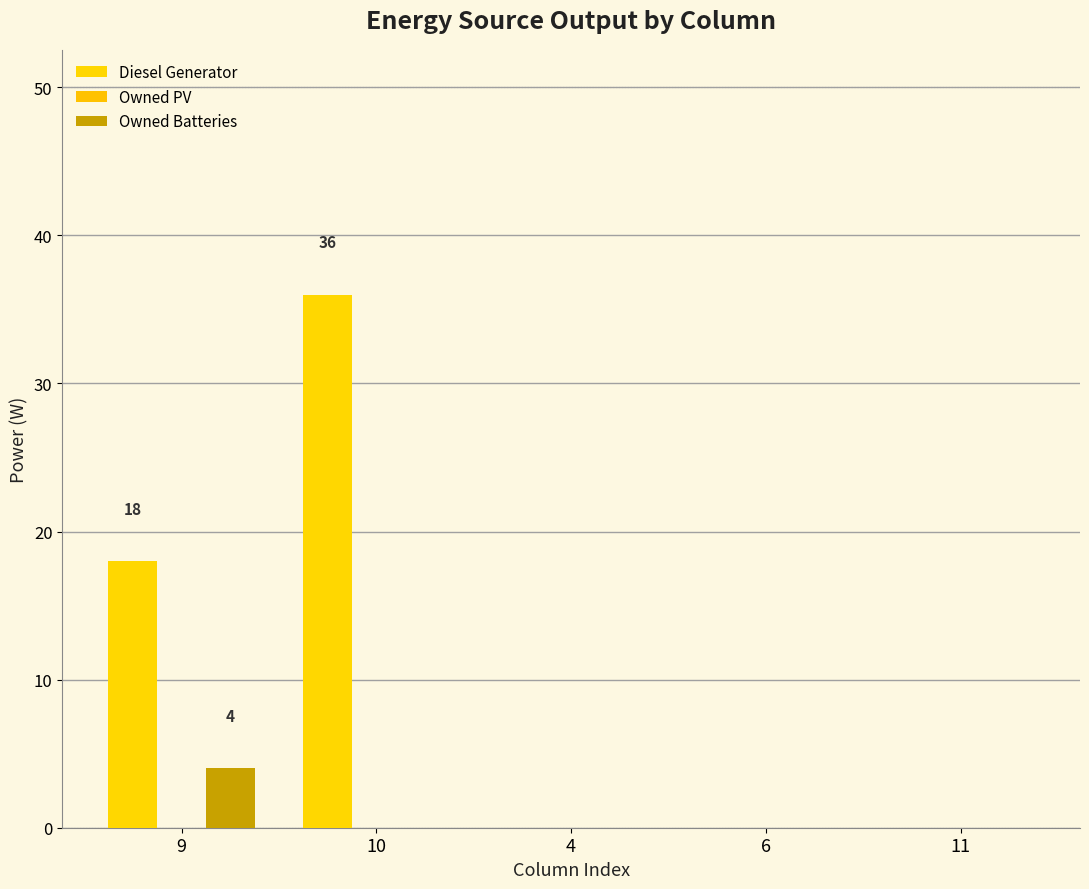

Reading left to right, extract all data points from this chart.

Diesel Generator: 18	36	0	0	0
Owned PV: 0	0	0	0	0
Owned Batteries: 4	0	0	0	0